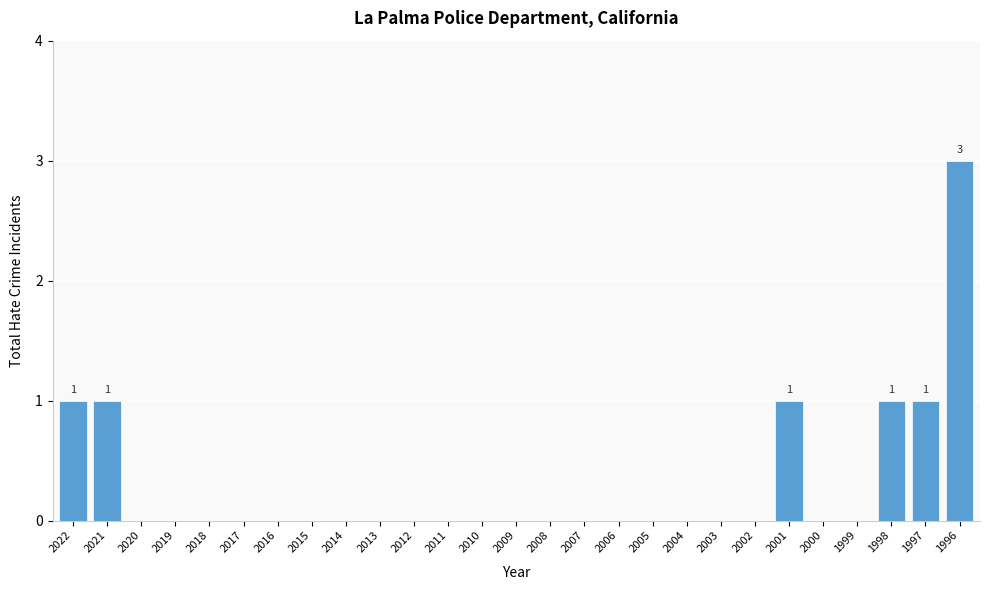

Reading right to left, transcribe all the data shown in this chart.

1996=3	1997=1	1998=1	1999=0	2000=0	2001=1	2002=0	2003=0	2004=0	2005=0	2006=0	2007=0	2008=0	2009=0	2010=0	2011=0	2012=0	2013=0	2014=0	2015=0	2016=0	2017=0	2018=0	2019=0	2020=0	2021=1	2022=1